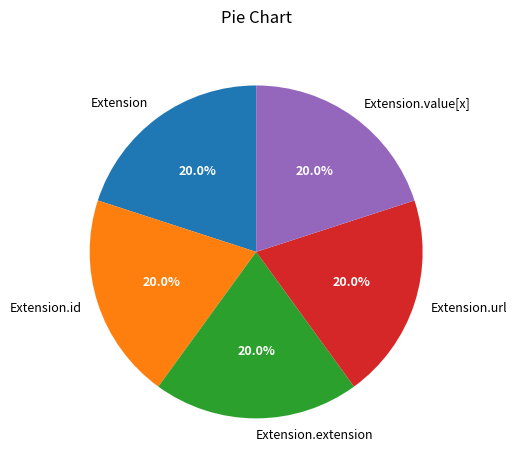

To the nearest percent, what is the difference between the largest and smallest slice percentages?

0%